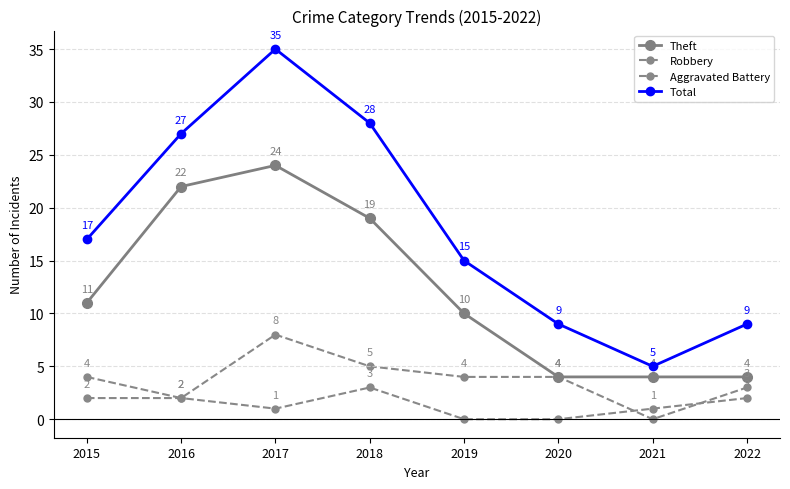

Does the chart have visible grid lines?

Yes